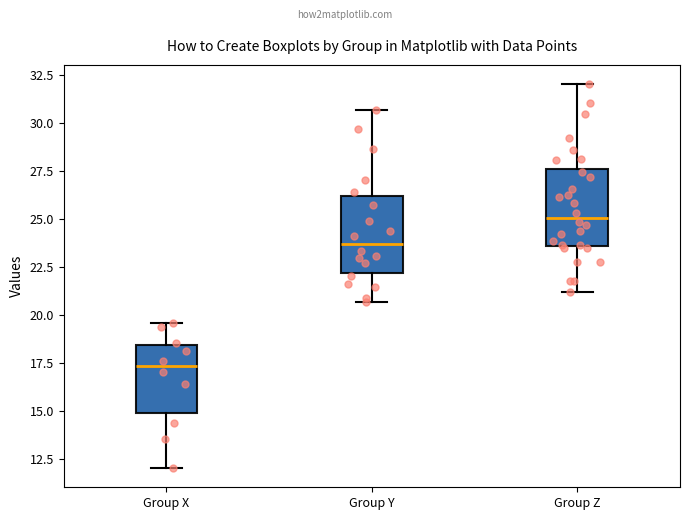

Reading left to right, transcribe this box plot: for each box, give where its median line is, the range the box spans, and where its two whiskers end, as read against the y-axis. The values are not printed on the chart, so give them approximately, as read against the axis.

Group X: median 17.5, box 15.0 to 18.5, whiskers 12.0 to 19.5
Group Y: median 23.5, box 22.0 to 26.0, whiskers 20.5 to 30.5
Group Z: median 25.0, box 23.5 to 27.5, whiskers 21.0 to 32.0